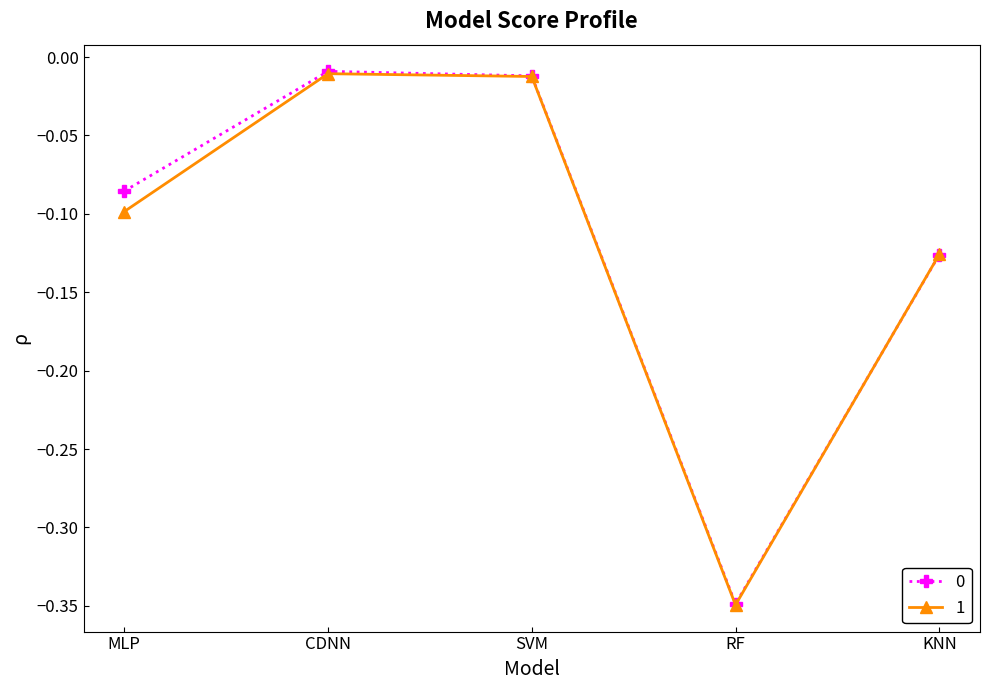

Which category has the lowest value in the 1 series?

RF